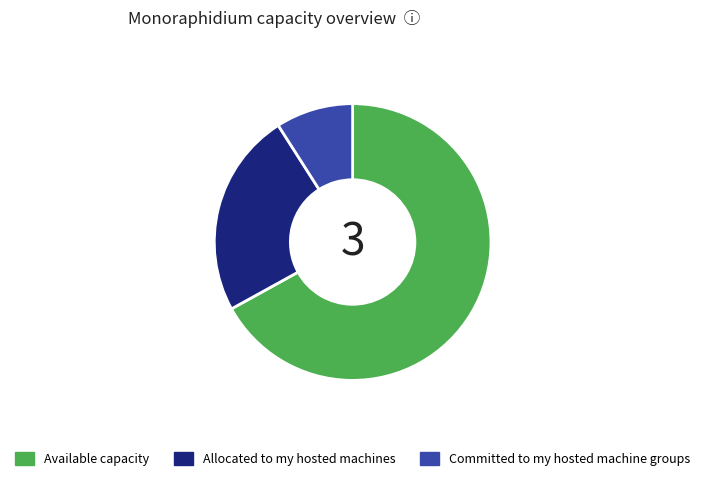

Which category accounts for the majority?

Available capacity